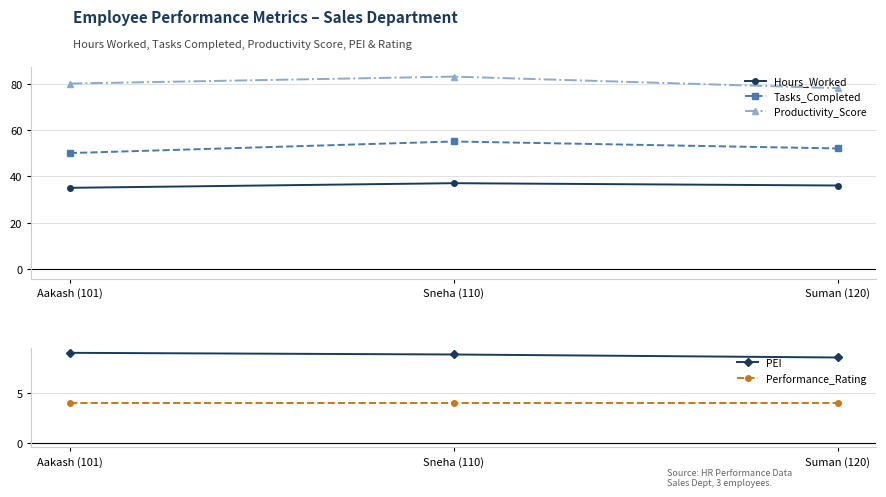

What is the minimum value for Productivity_Score?

78